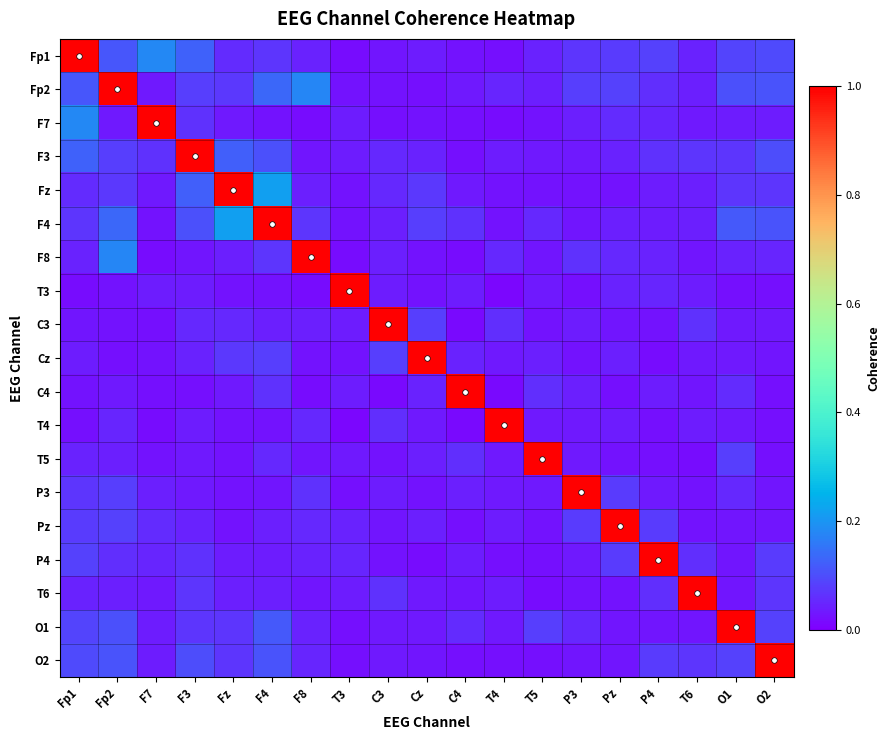

At which category is the sum across all series the highest?

Fp2